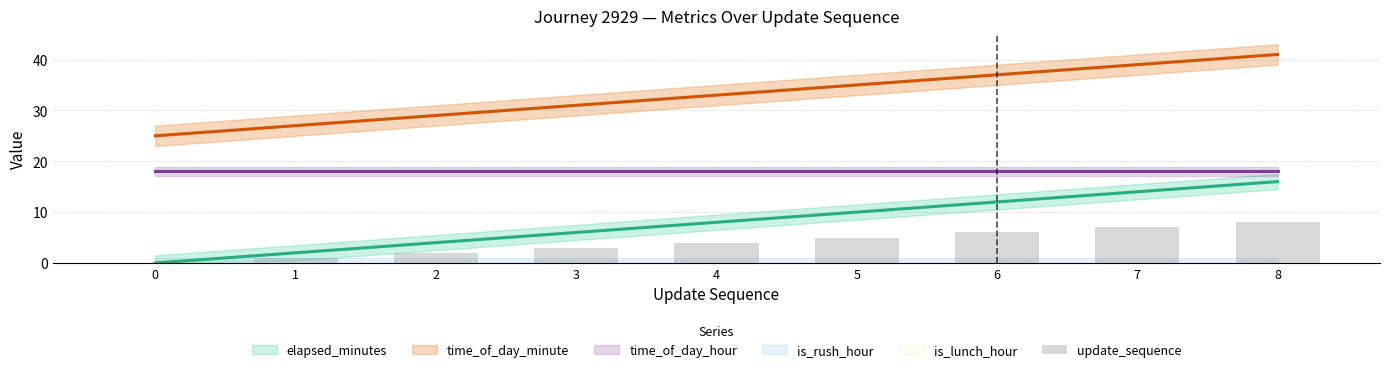

What is the sum of all values?

36